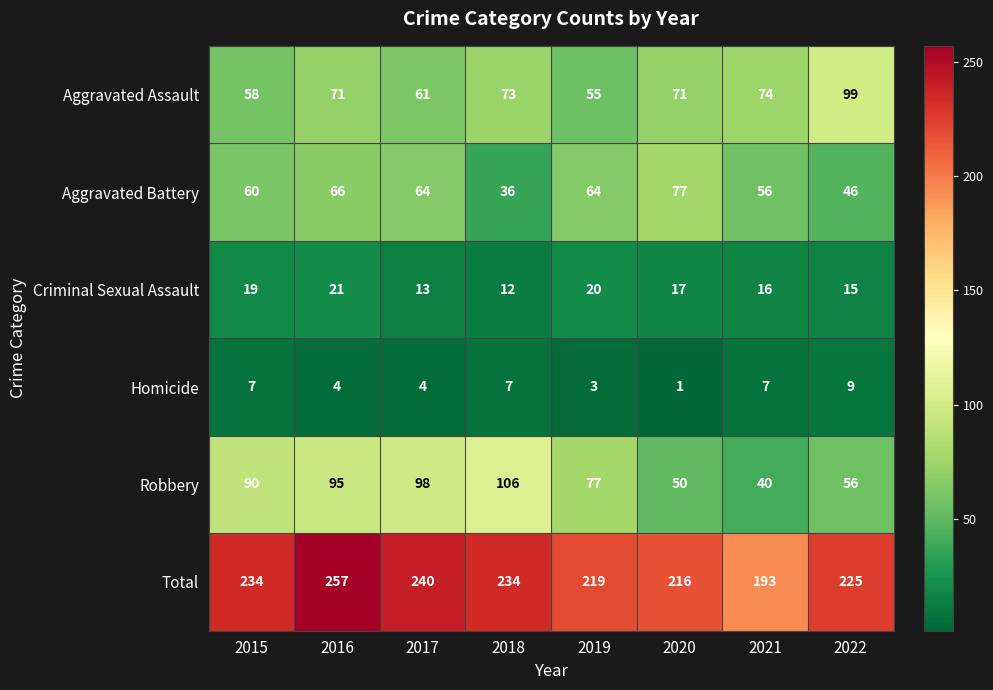

Count the number of data series in this chart.

6